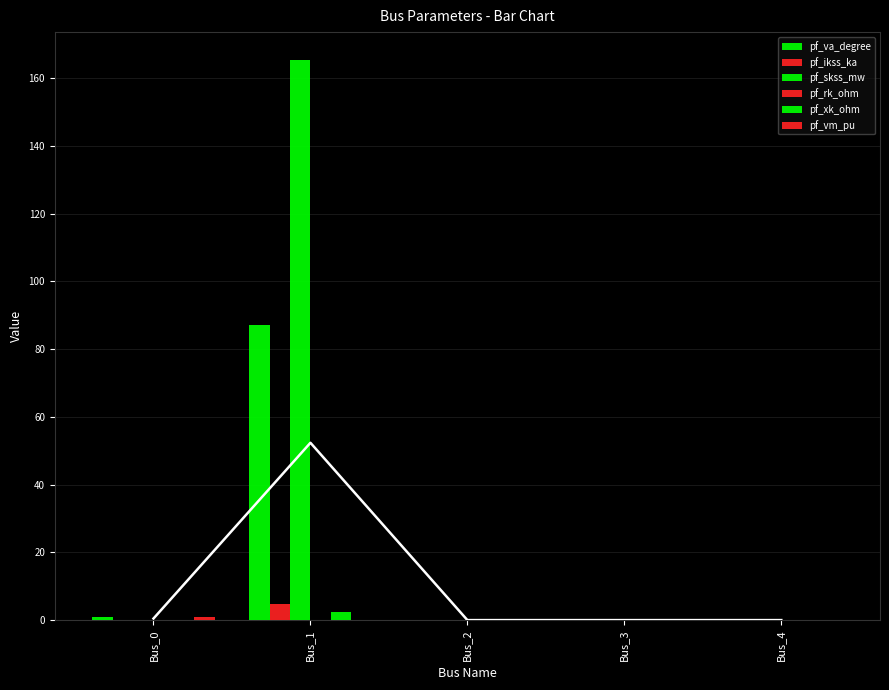

Where is pf_rk_ohm nearest to the value 0?

Bus_0